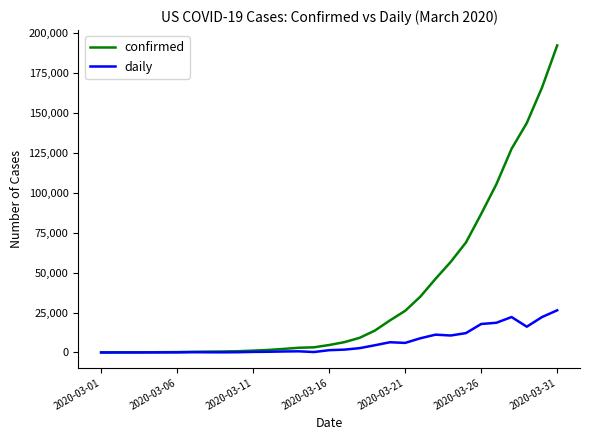

List the series in order of their overall mean, highest first.

confirmed, daily